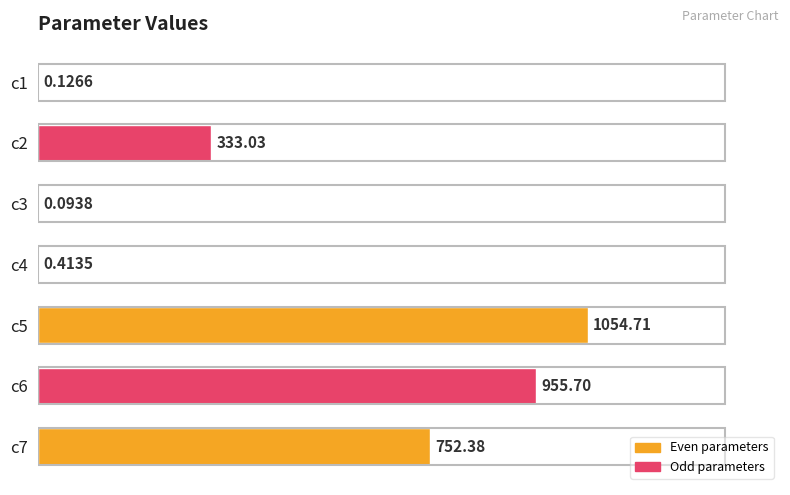

How many values exceed 333?

4